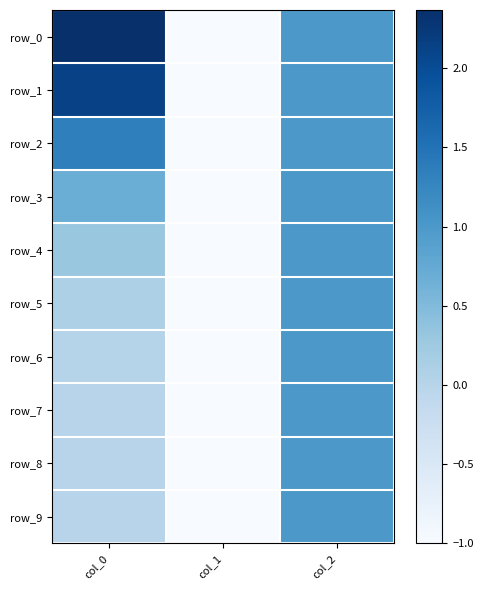

What is the highest value of the row_3 series?

1.0